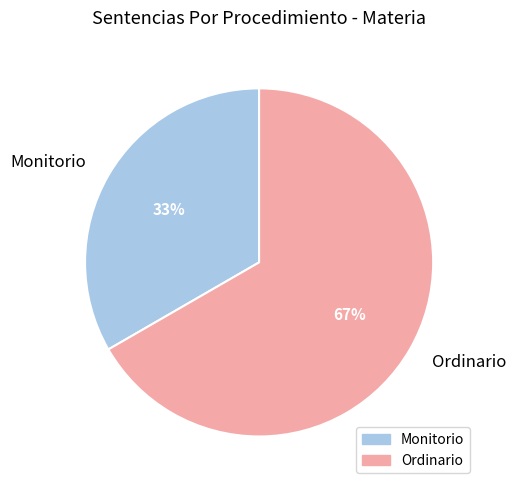

Which has a higher value, Ordinario or Monitorio?

Ordinario